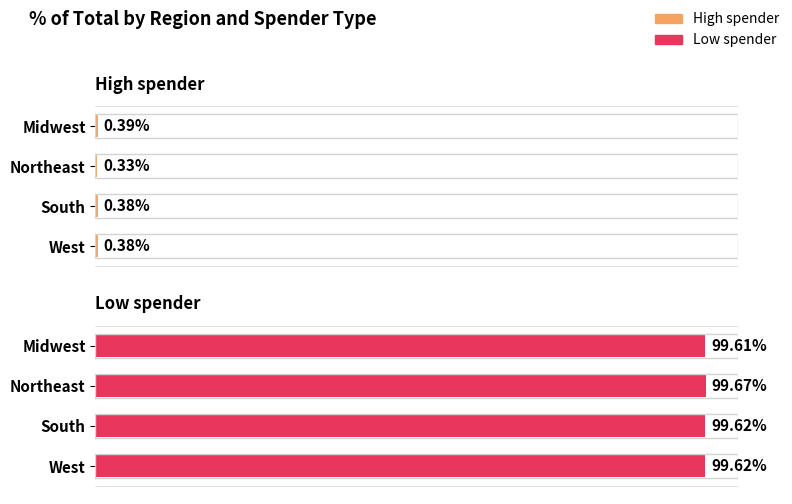

Is it true that Low spender equals 99.6 at Midwest?

True